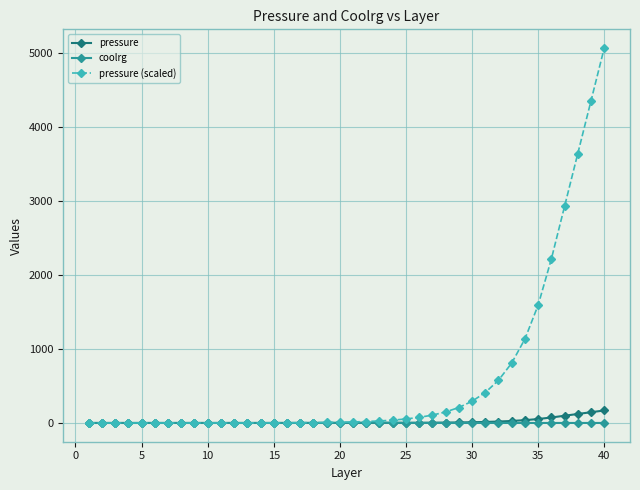

How many lines are shown in the chart?

3